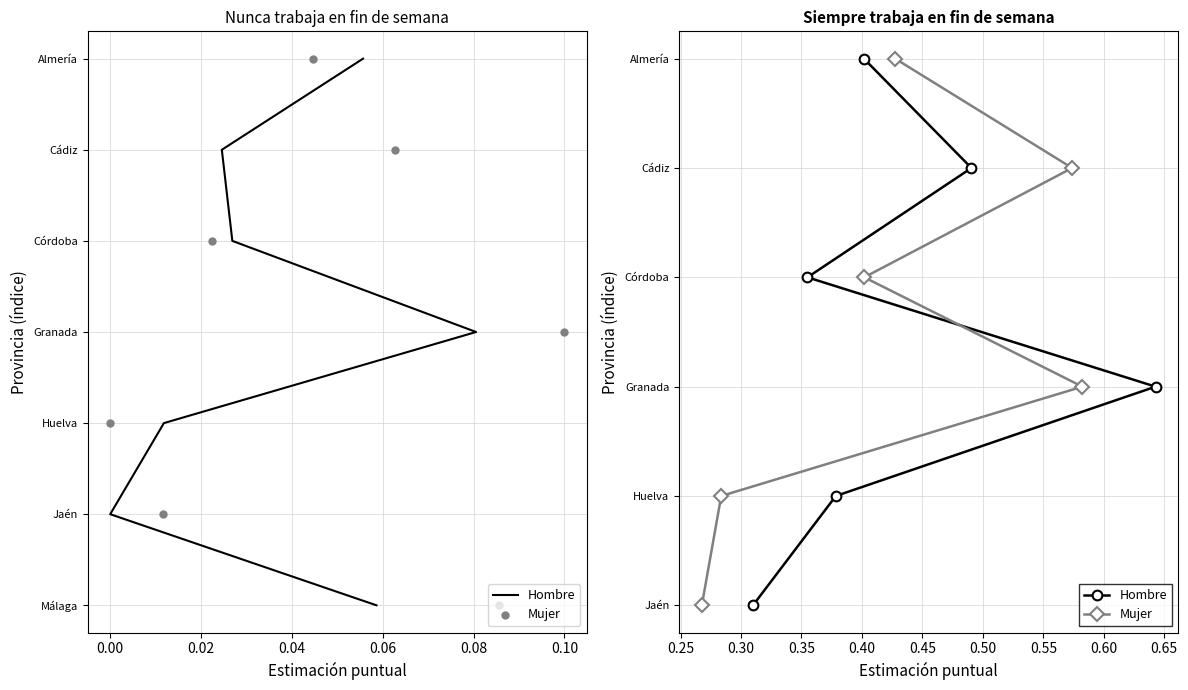

What are all the series names shown in the legend?

Hombre, Mujer